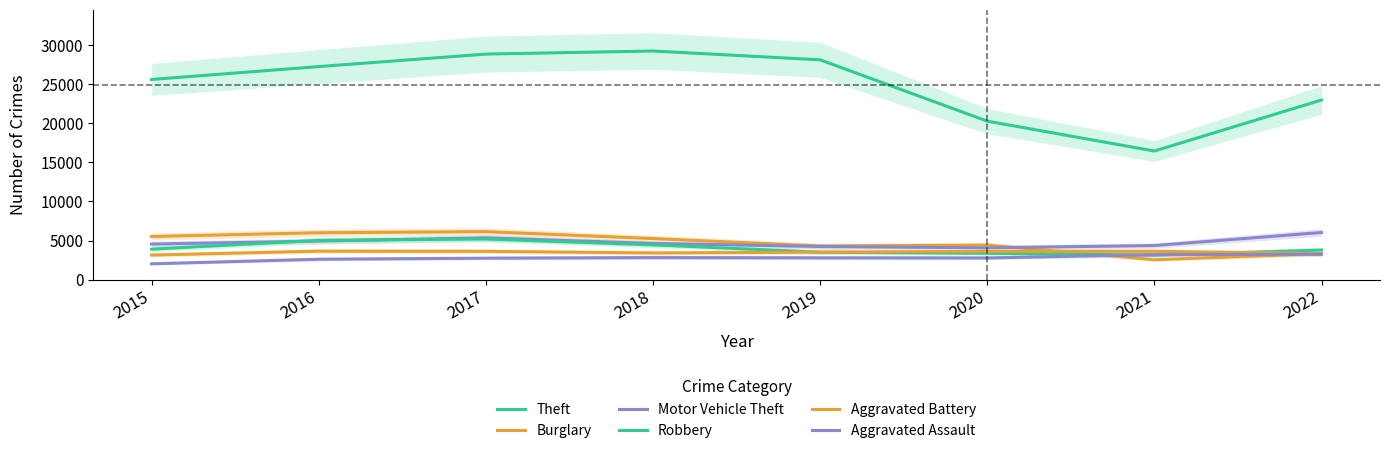

The value of Aggravated Assault at 2017 is 2755. True or false?

True